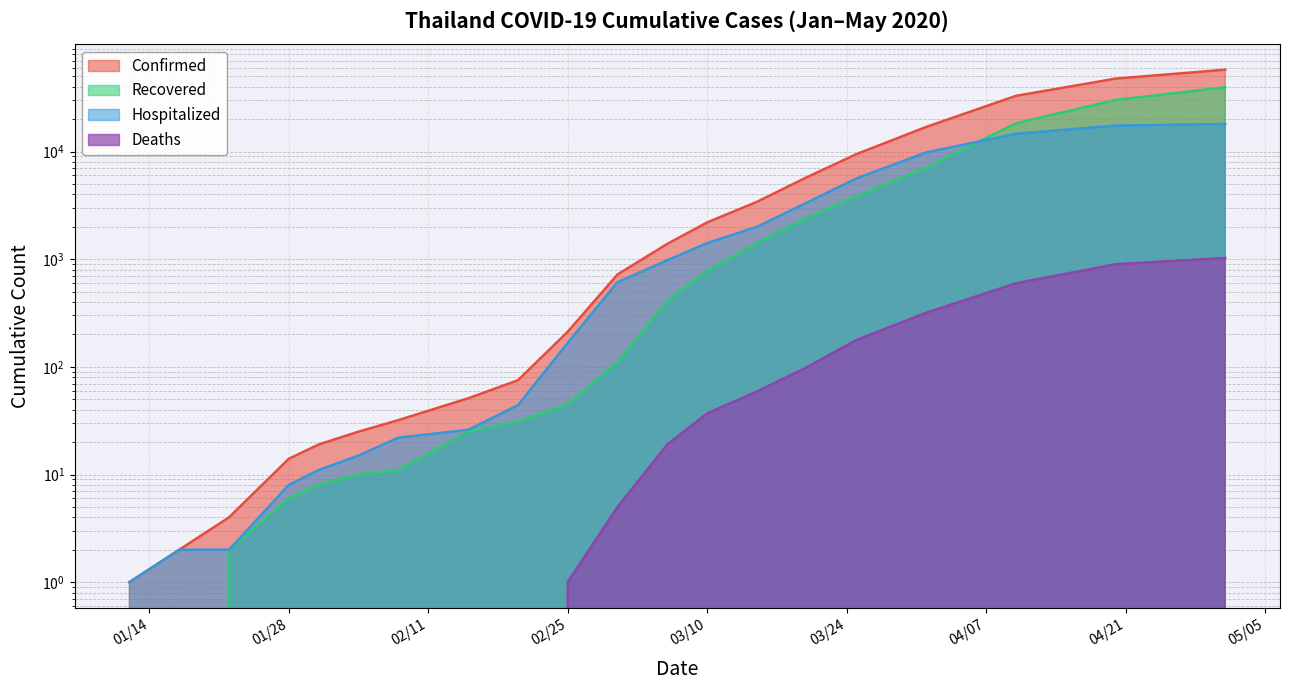

Does the chart display data point markers on the line(s)?

No